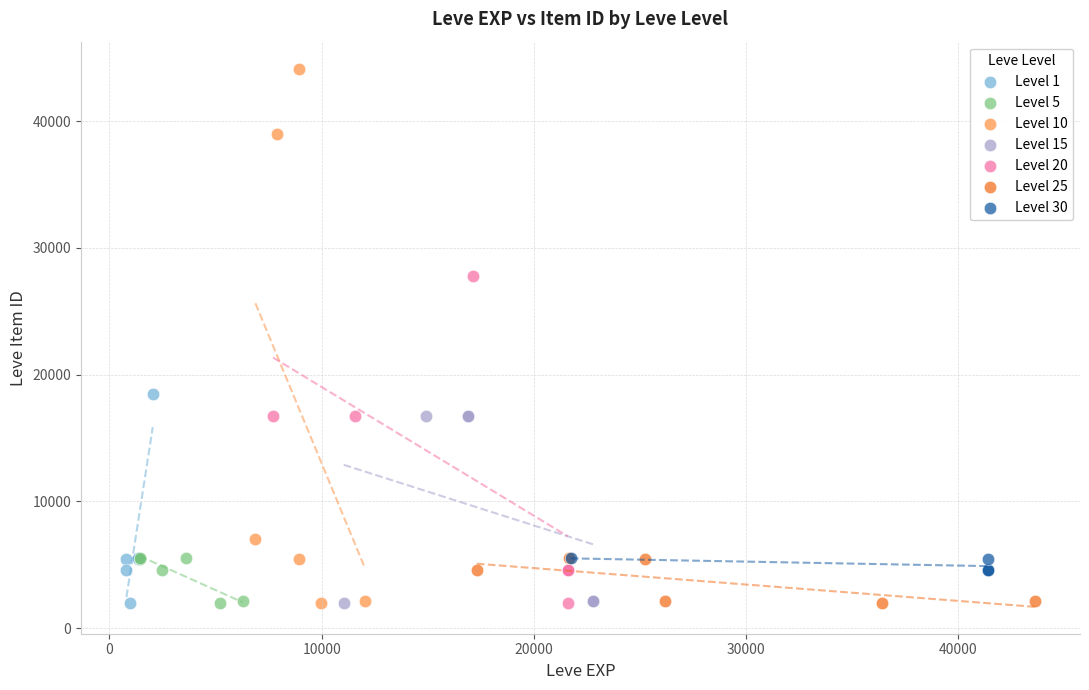

Which series reaches the maximum Y coordinate?

Level 10